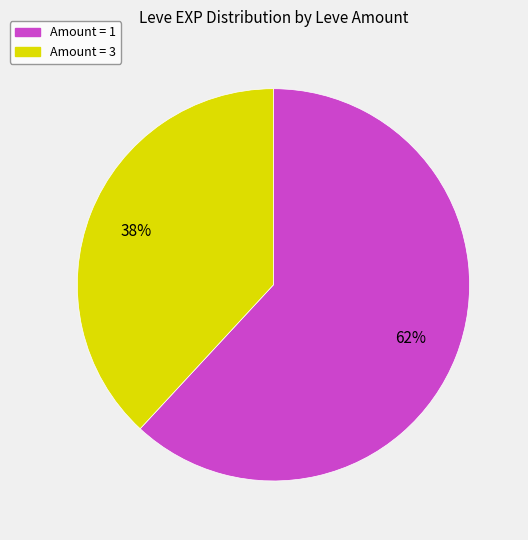

Is there a majority slice in this chart?

Yes